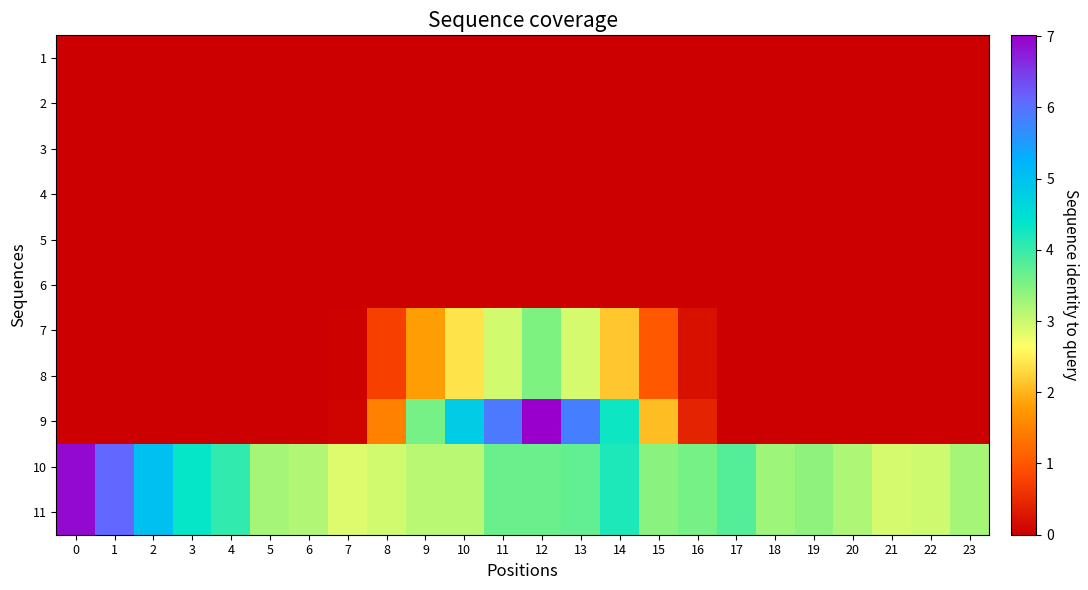

Count the number of data series in this chart.

11